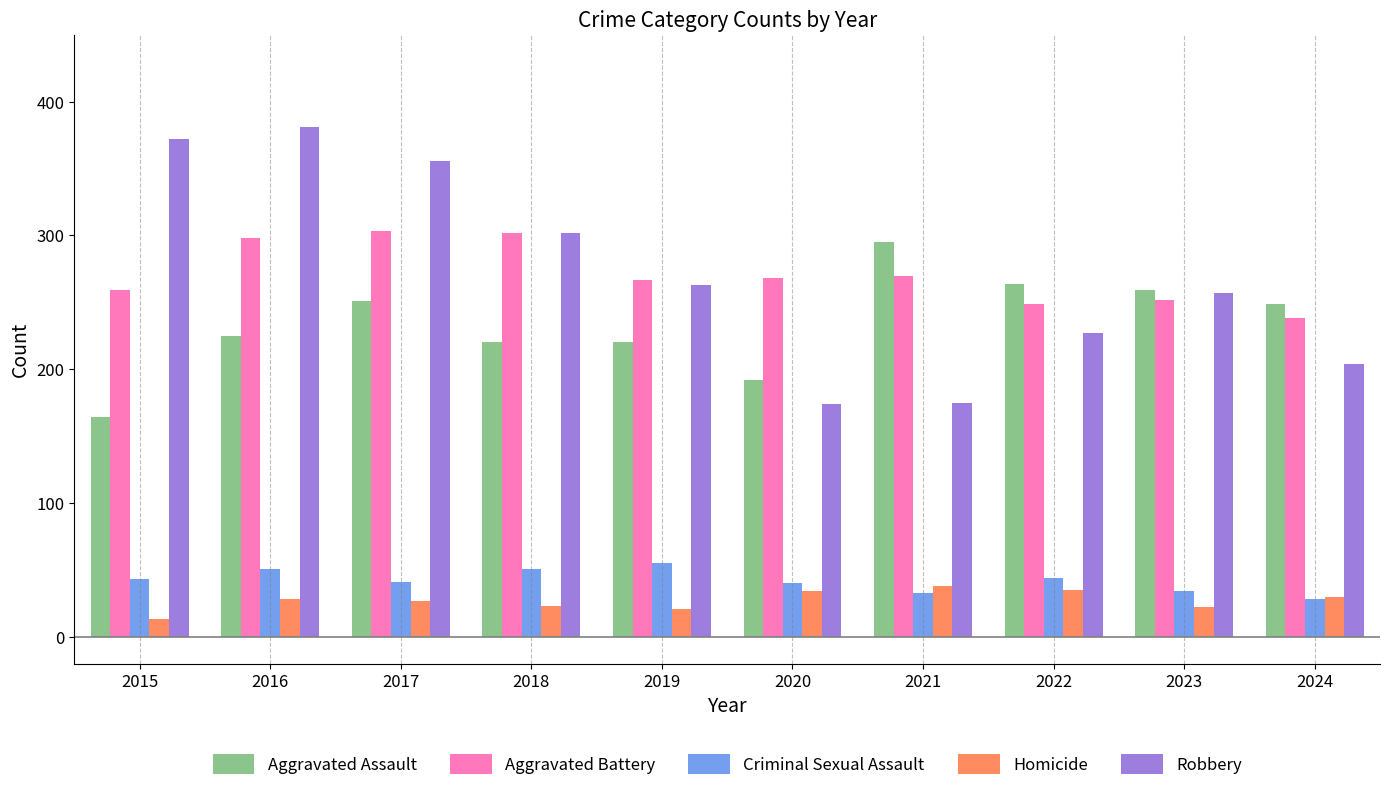

Which series has the widest spread of values?

Robbery